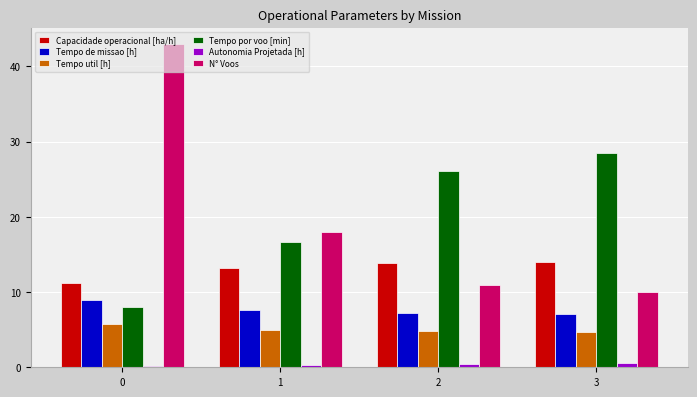

Is the value of Tempo util [h] at 2 greater than the value of Tempo por voo [min] at 1?

No